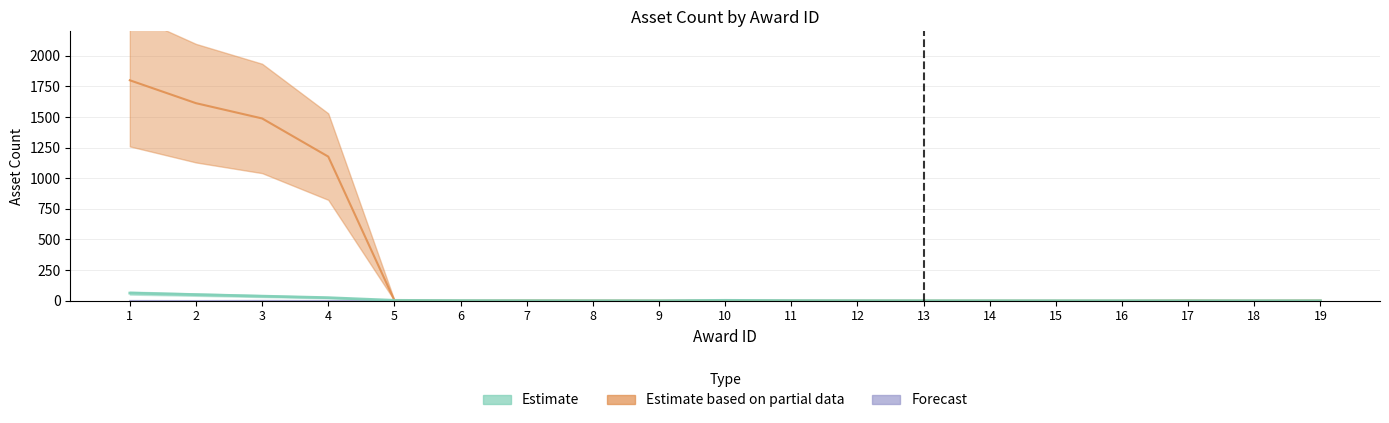

What is the sum of all Estimate based on partial data values?

6090.6